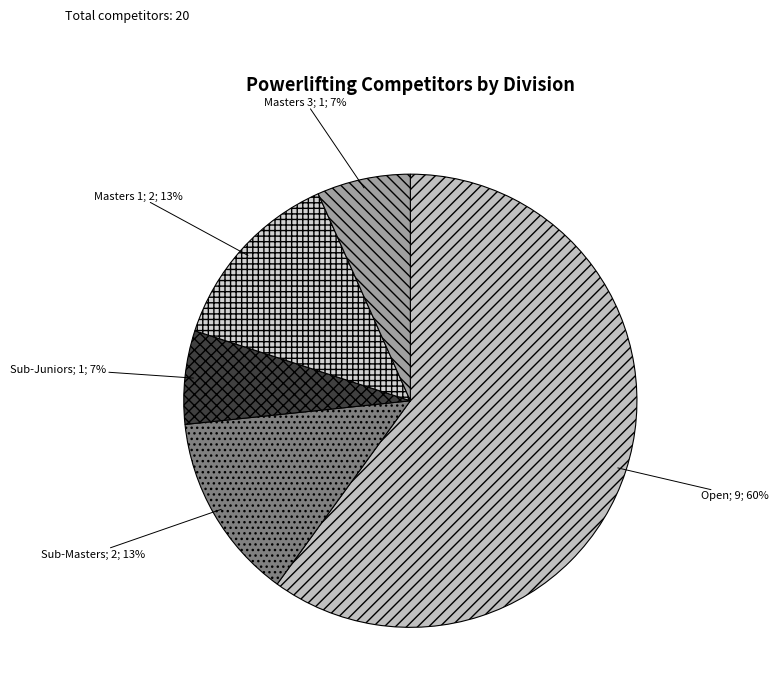

Rank the categories by value from lowest to highest.

Sub-Juniors, Masters 3, Sub-Masters, Masters 1, Open